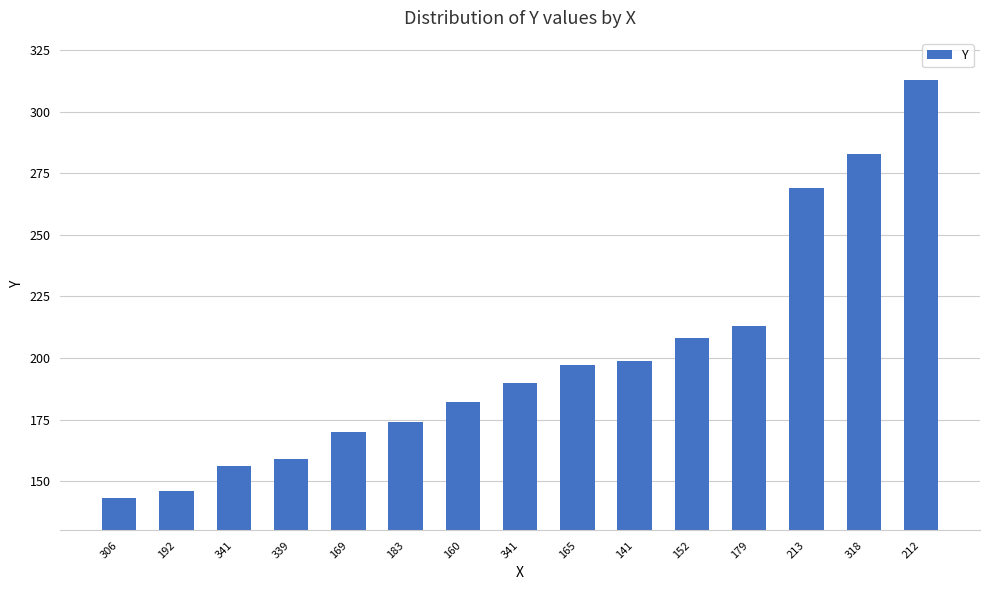

What is the label of the 11th bar from the left?

152